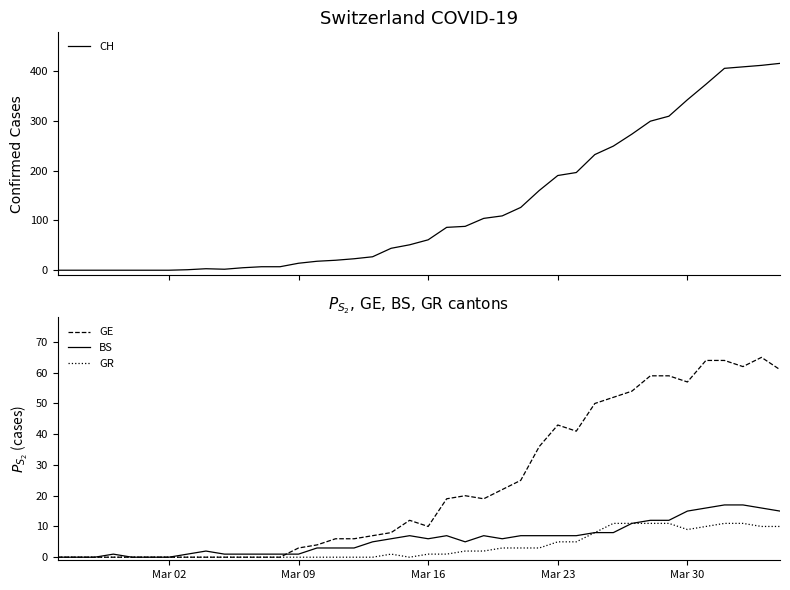

What is the maximum value for BS?

17